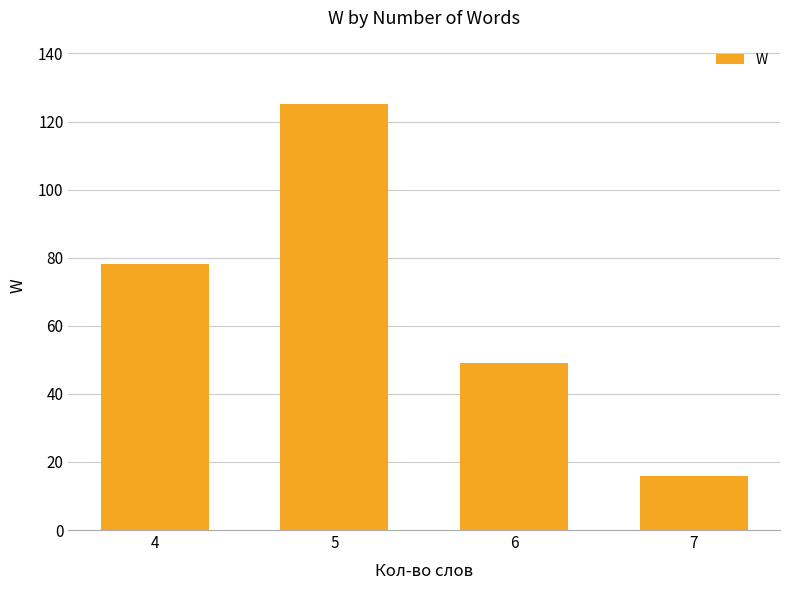

What is the difference between the second highest and minimum values?

62